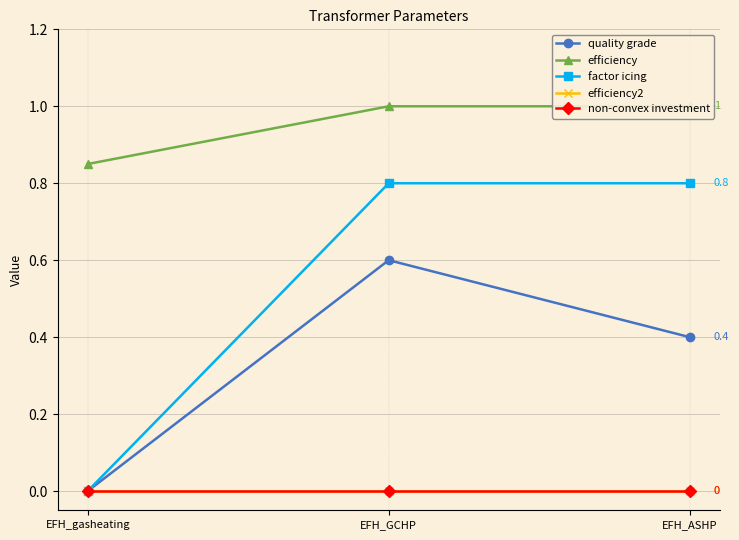

What position from the right is EFH_gasheating?

3